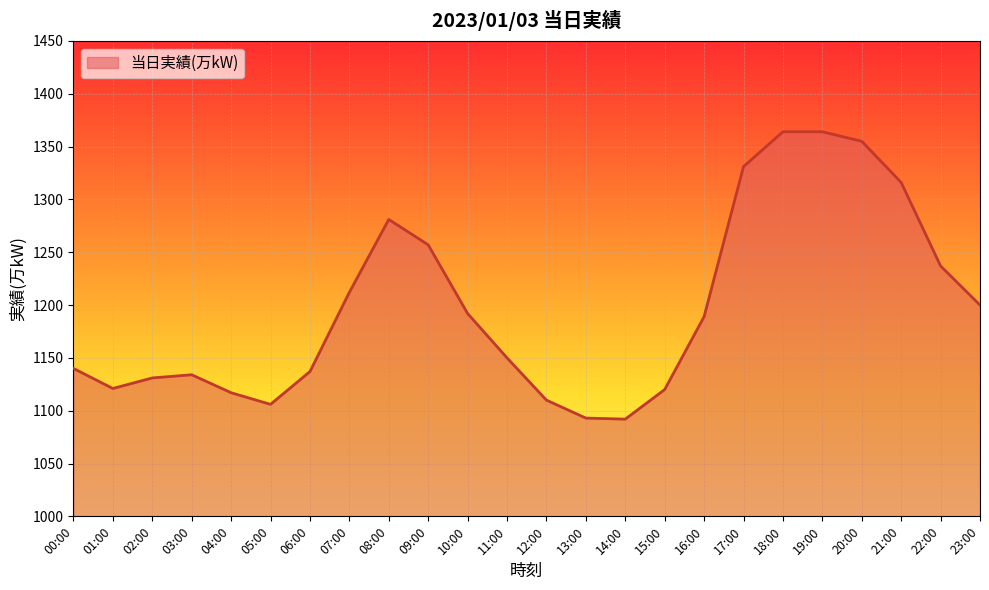

What is the maximum value shown in the chart?

1364